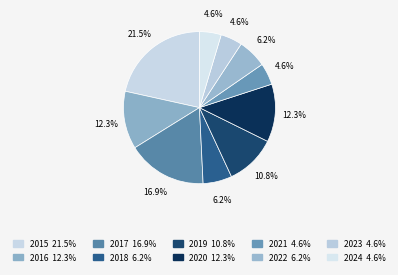

To the nearest percent, what is the combined percentage of 2024 and 2019?

15%